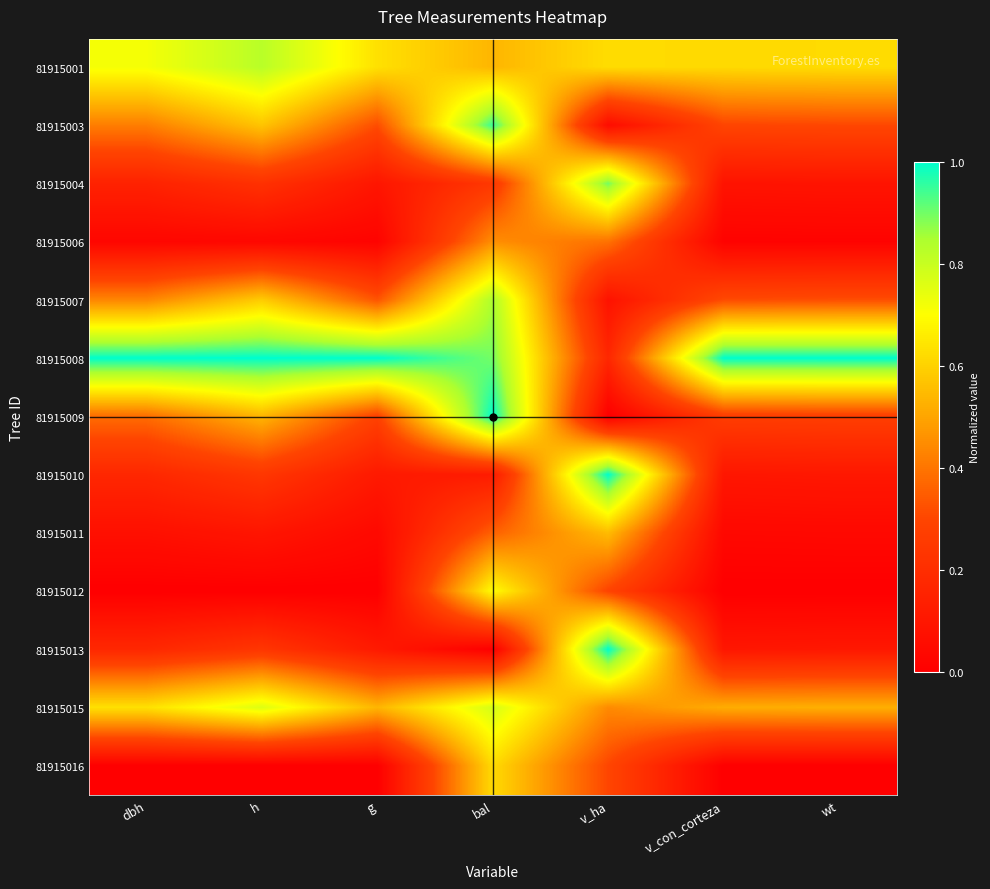

Which series has the widest spread of values?

81915009